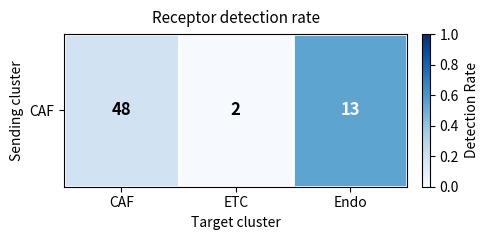

Reading left to right, transcribe all the data shown in this chart.

CAF=0.2	ETC=0.0	Endo=0.5